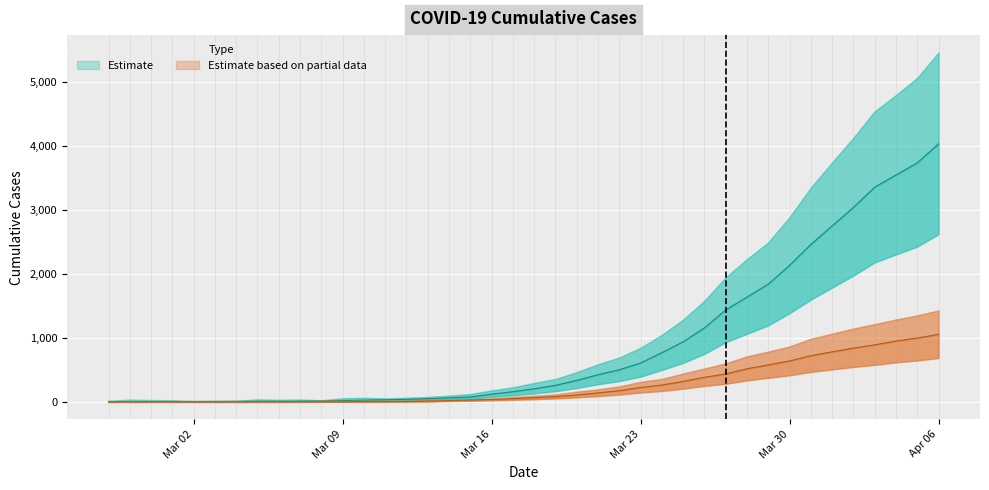

How many lines are shown in the chart?

2